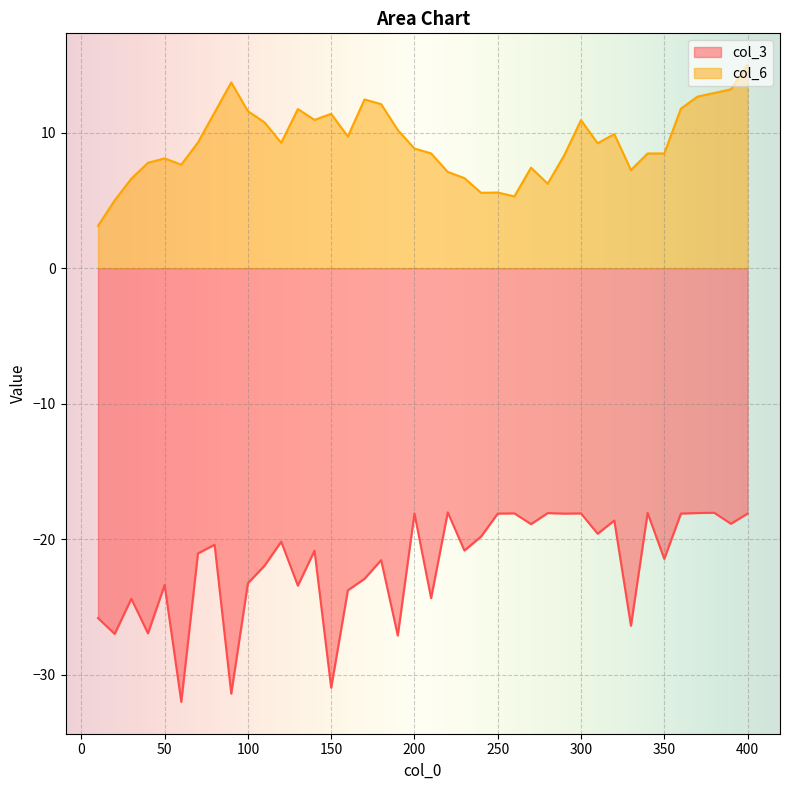

Which series has the largest range (max minus min)?

col_3